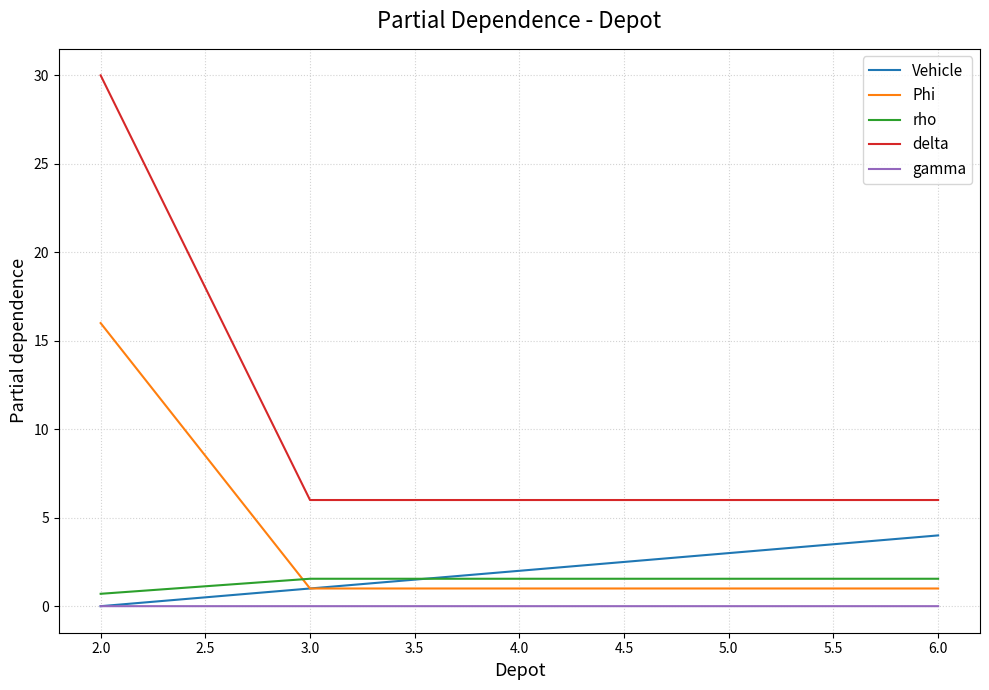

What are all the series names shown in the legend?

Vehicle, Phi, rho, delta, gamma